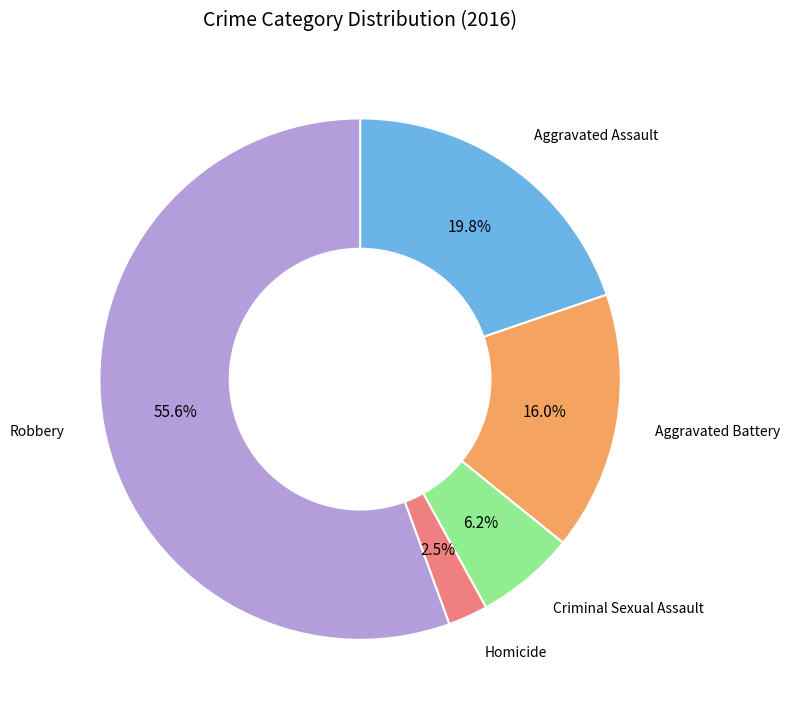

How much of the chart is everything except Aggravated Battery?

84.0%